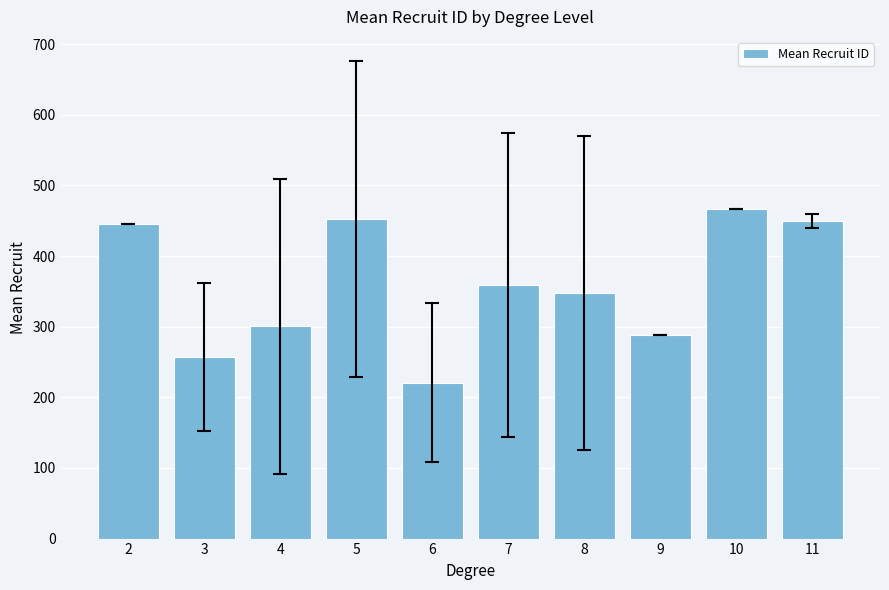

Read the value at 6.

220.8